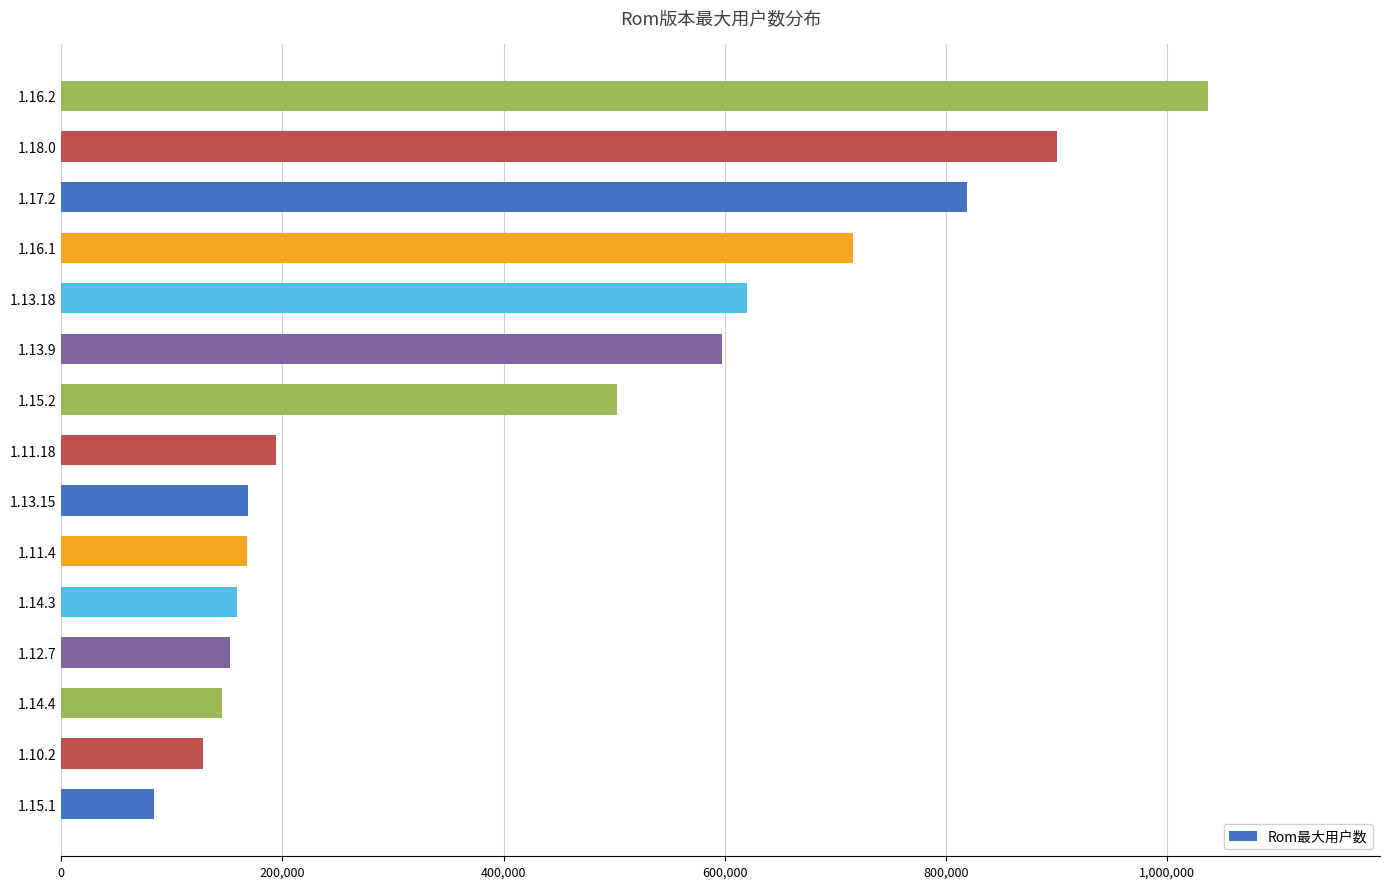

What is the change in value from 1.15.1 to 1.11.4?

+84328